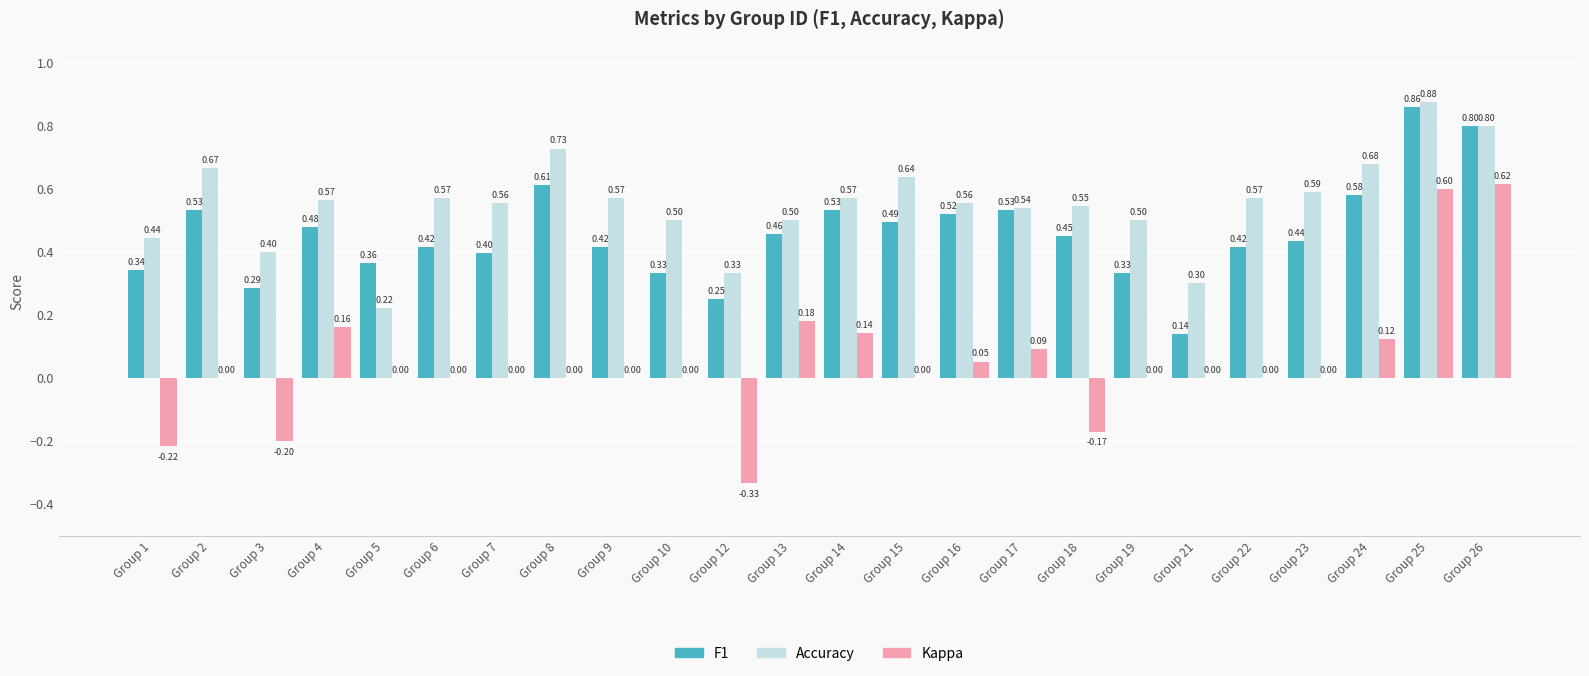

What is the total value across all series at Group 22?

1.0